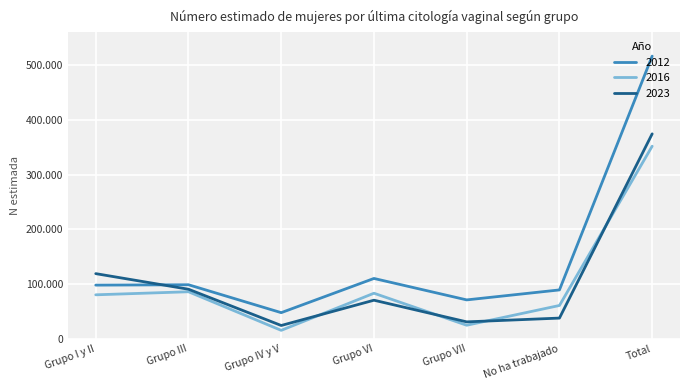

True or false: 2016 has a value of 9806 at Grupo VII.

False